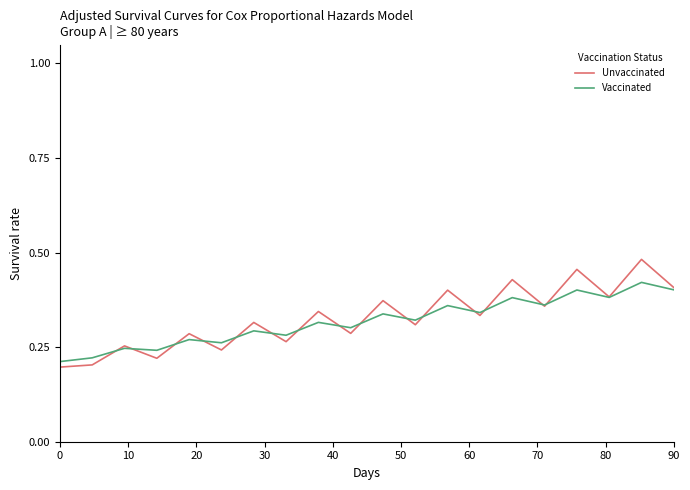

List the series in order of their peak value, lowest first.

Vaccinated, Unvaccinated